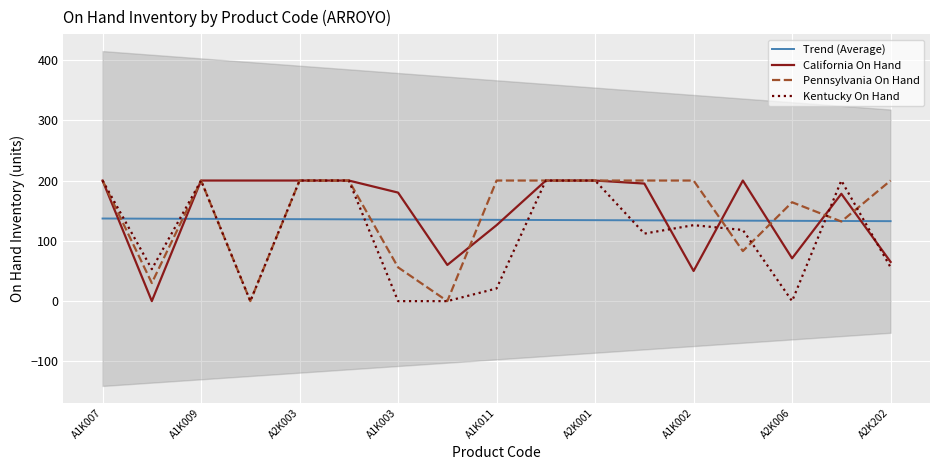

How many times do Trend (Average) and Pennsylvania On Hand cross each other?

10